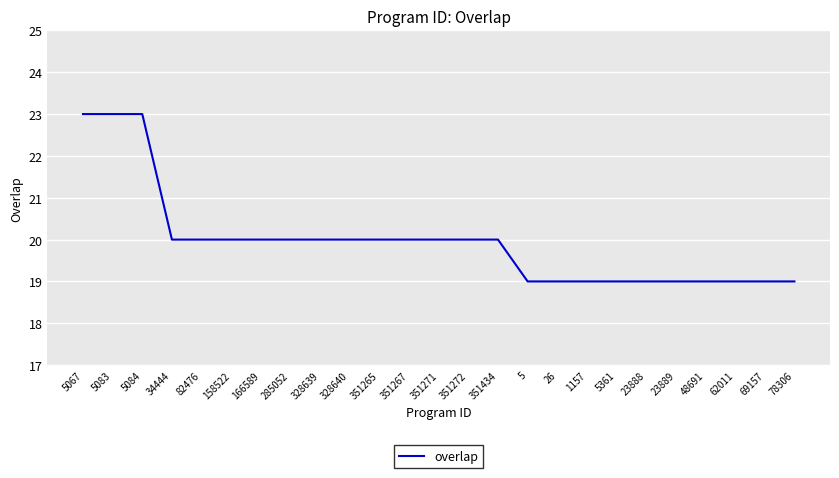

What is the ratio of the value at 351267 to the value at 26?

1.1